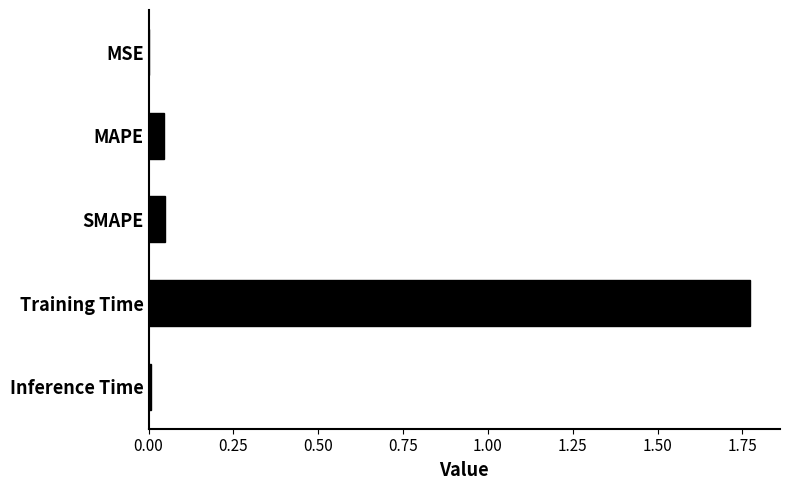

Which label corresponds to the largest value in the chart?

Training Time